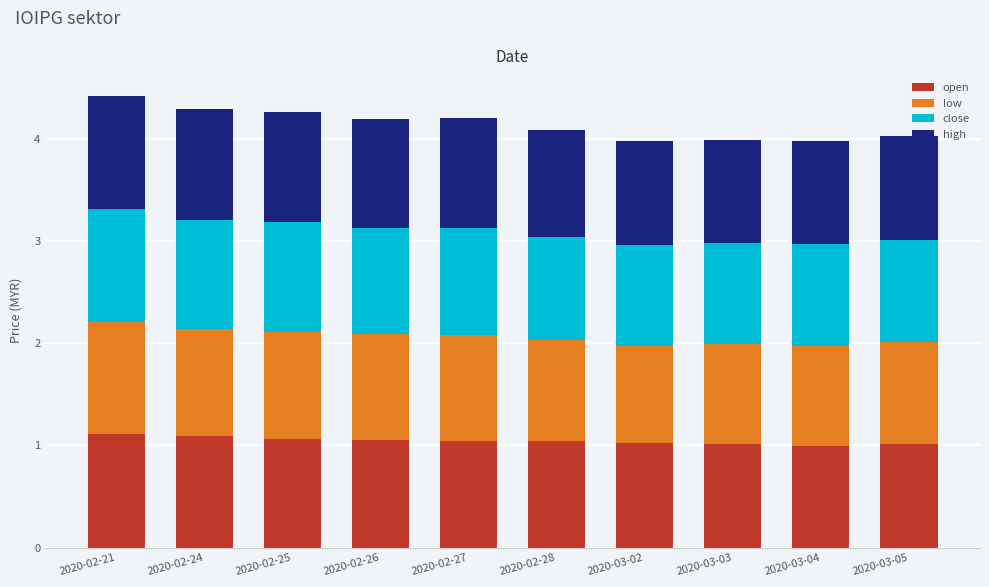

True or false: open has a value of 1.0 at 2020-03-02.

True